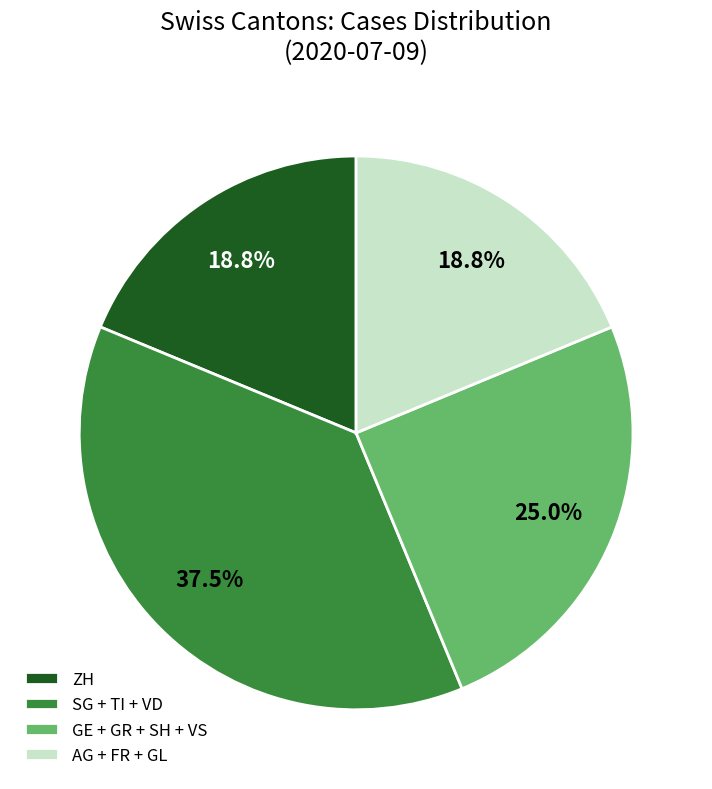

Approximately how many times larger is the value at SG + TI + VD compared to AG + FR + GL?

2.0